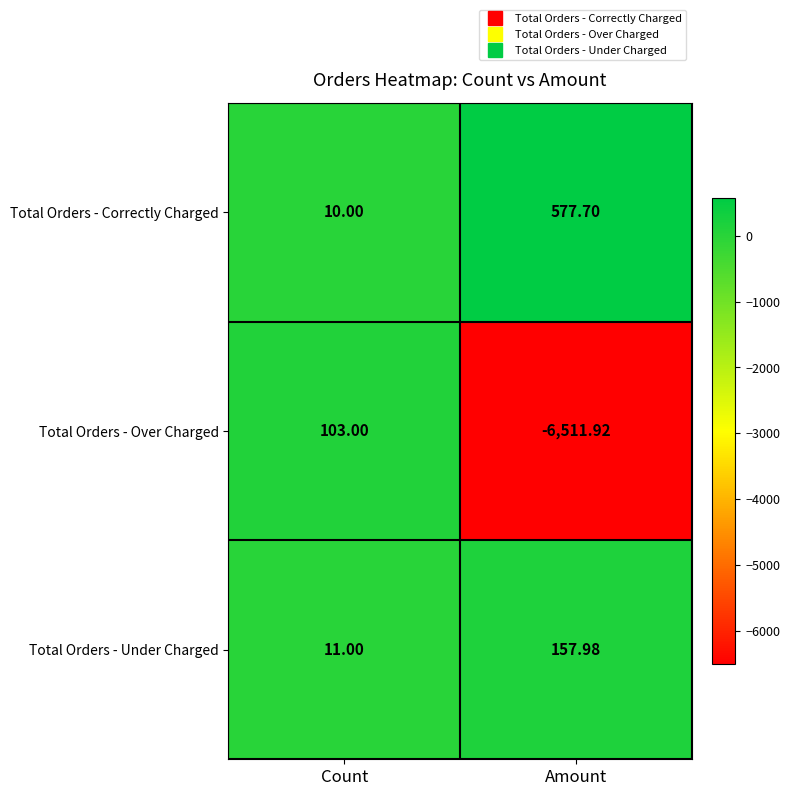

How many values in the Total Orders - Correctly Charged series are below 577?

1